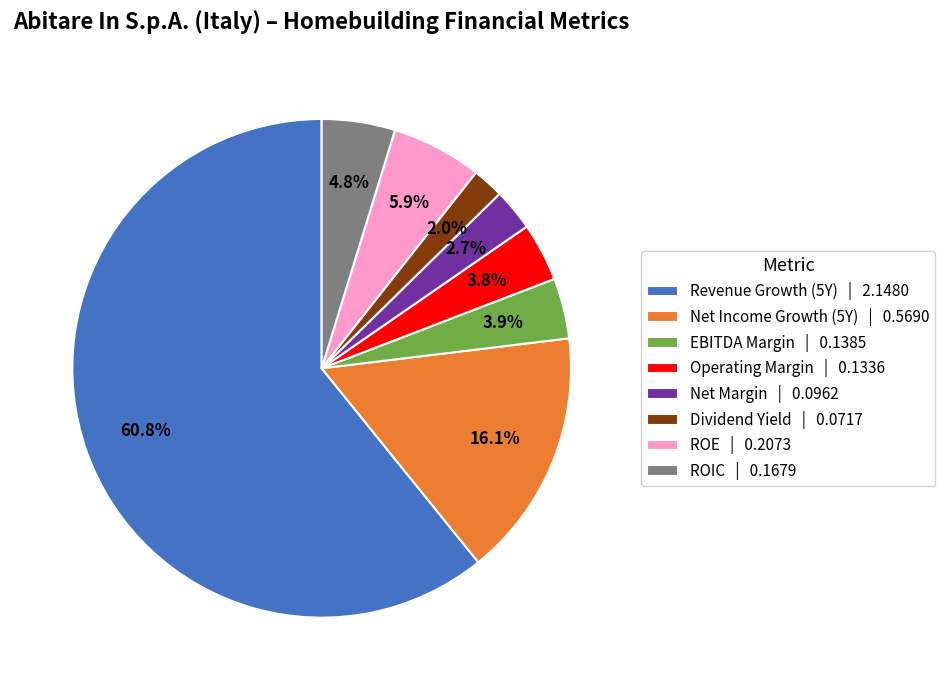

What percentage do Net Income Growth (5Y) | 0.5690 and Net Margin | 0.0962 together represent?

18.8%